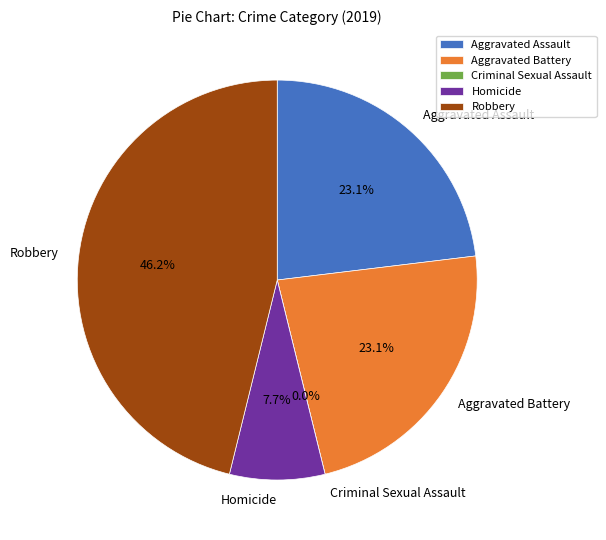

Is there any slice that represents more than half of the pie?

No